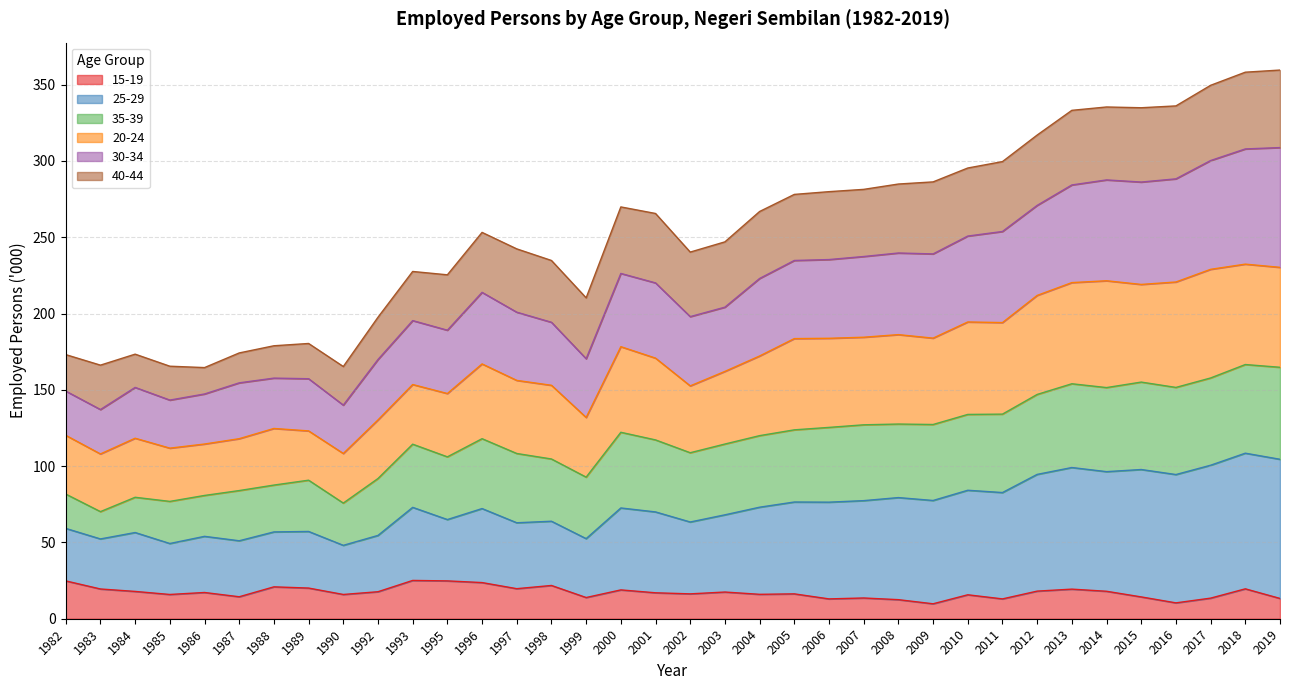

What is the total value across all series at 2001?

265.6